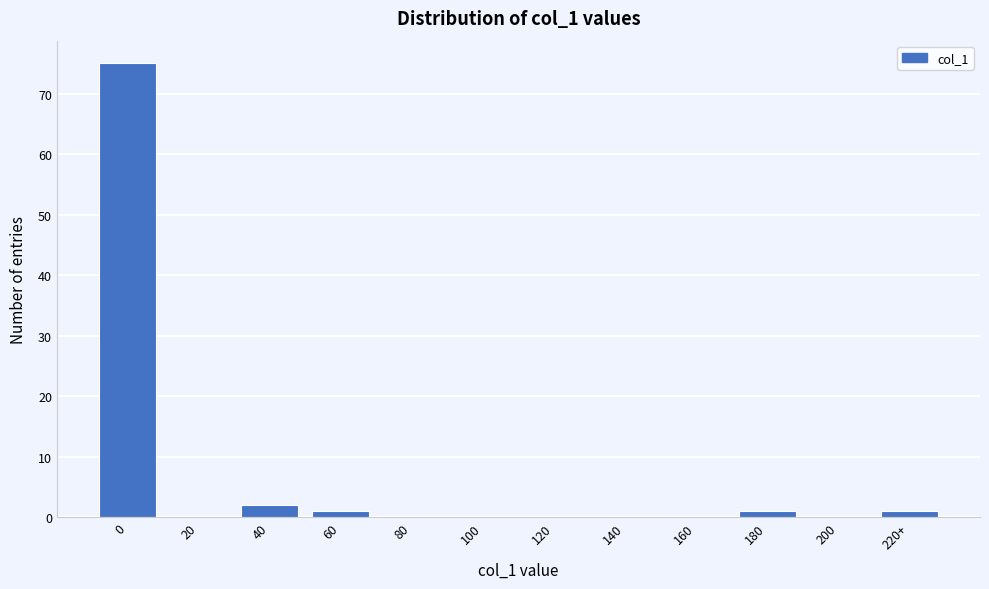

Reading left to right, transcribe all the data shown in this chart.

0=75	20=0	40=2	60=1	80=0	100=0	120=0	140=0	160=0	180=1	200=0	220+=1